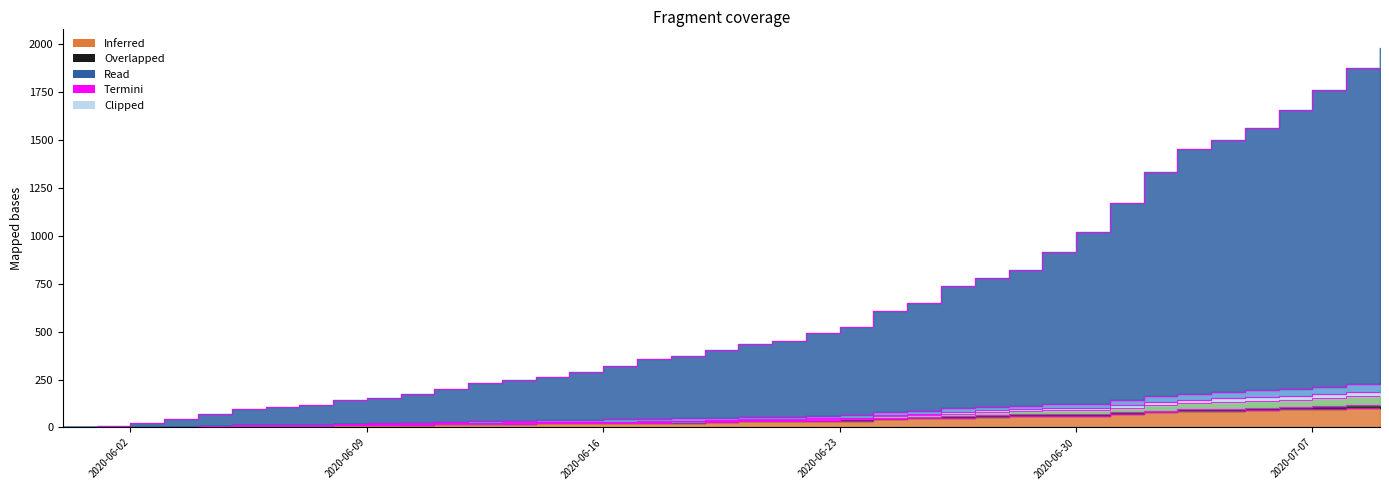

The value of SZ at 2020-06-30 is 126. True or false?

False